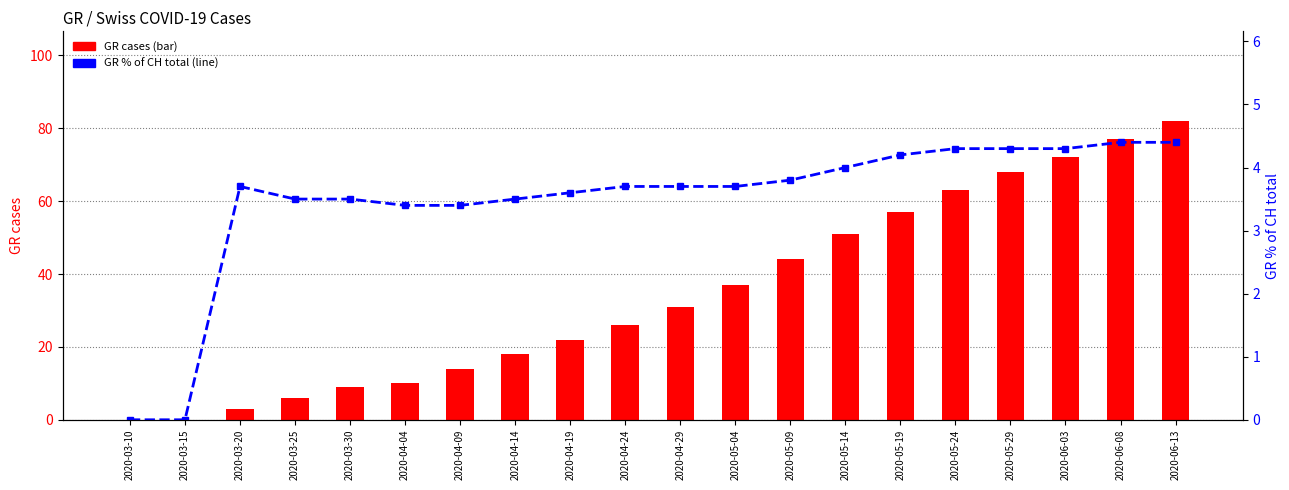

Where does the GR % of CH total series first go above 3?

2020-03-20